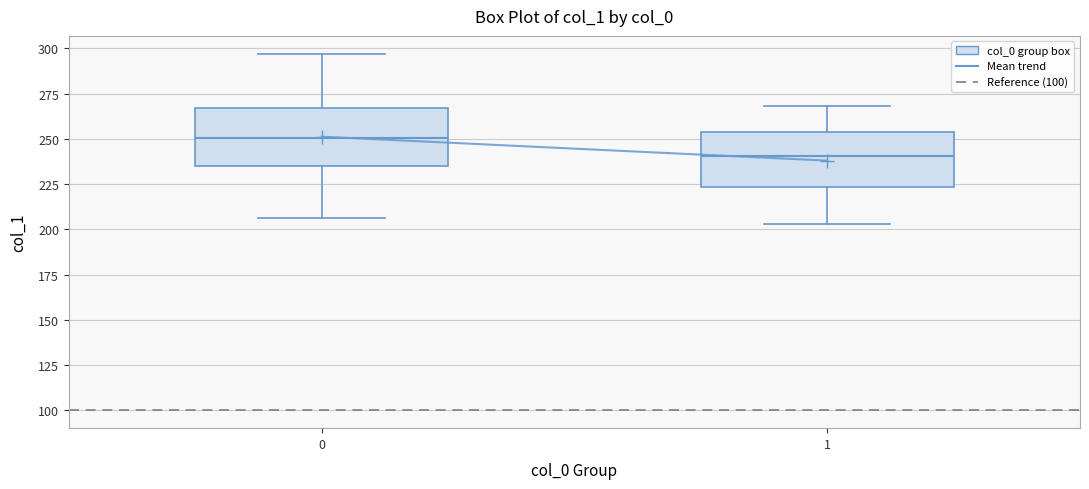

Reading left to right, transcribe this box plot: for each box, give where its median line is, the range the box spans, and where its two whiskers end, as read against the y-axis. The values are not printed on the chart, so give them approximately, as read against the axis.

0: median 250, box 235 to 265, whiskers 205 to 295
1: median 240, box 225 to 255, whiskers 205 to 270